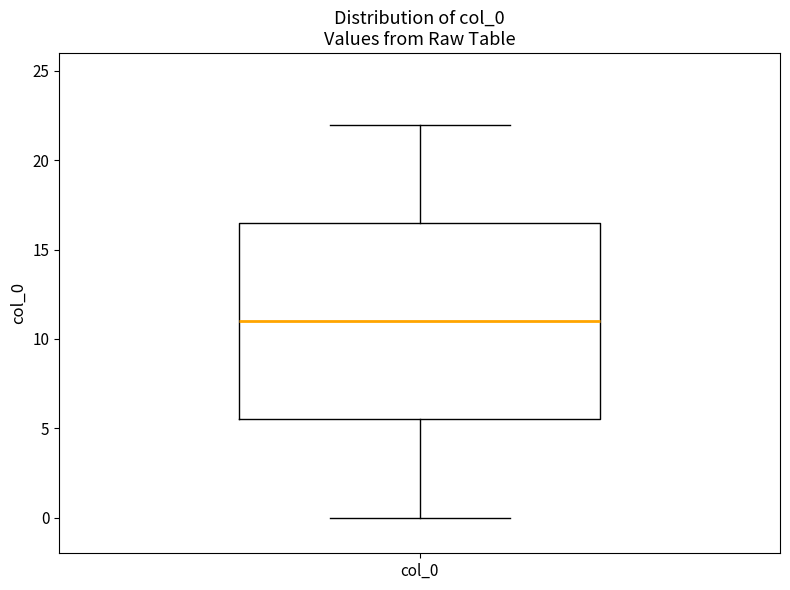

Read this box plot against the y-axis: the position of the median line, the range covered by the box, and the ends of both whiskers. The values are not printed on the chart, so give them approximately, as read against the axis.

median 11.0, box 5.5 to 16.5, whiskers 0.0 to 22.0